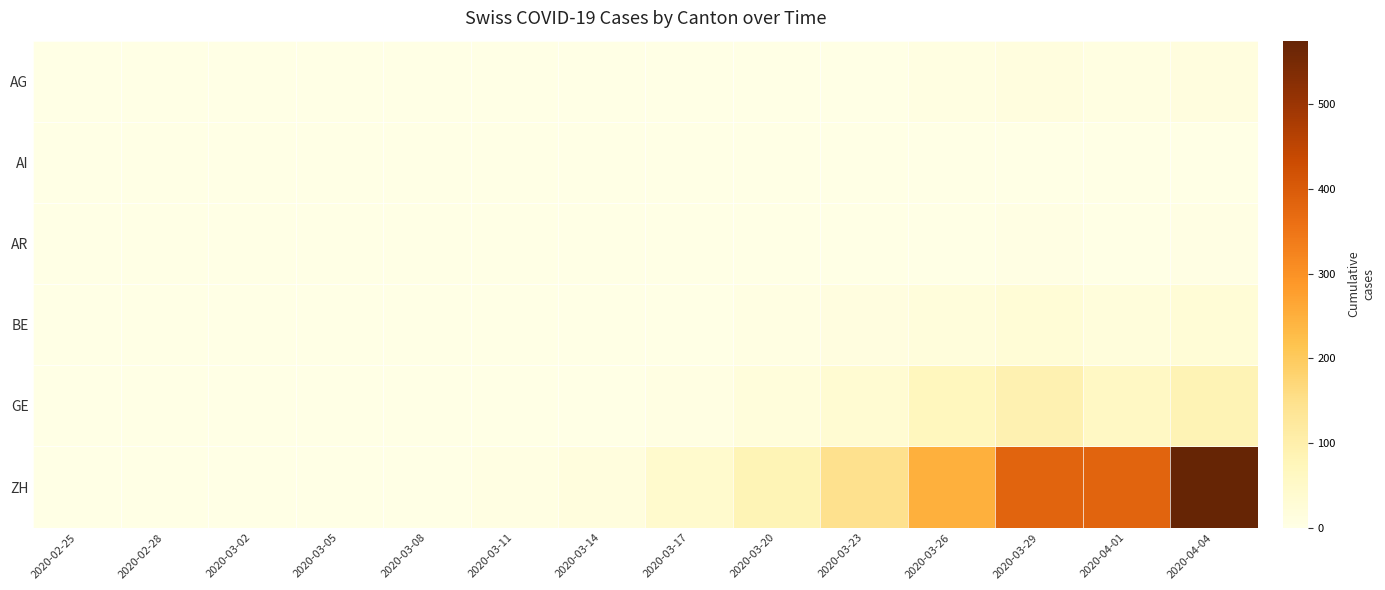

Which series has the largest total across all categories?

ZH